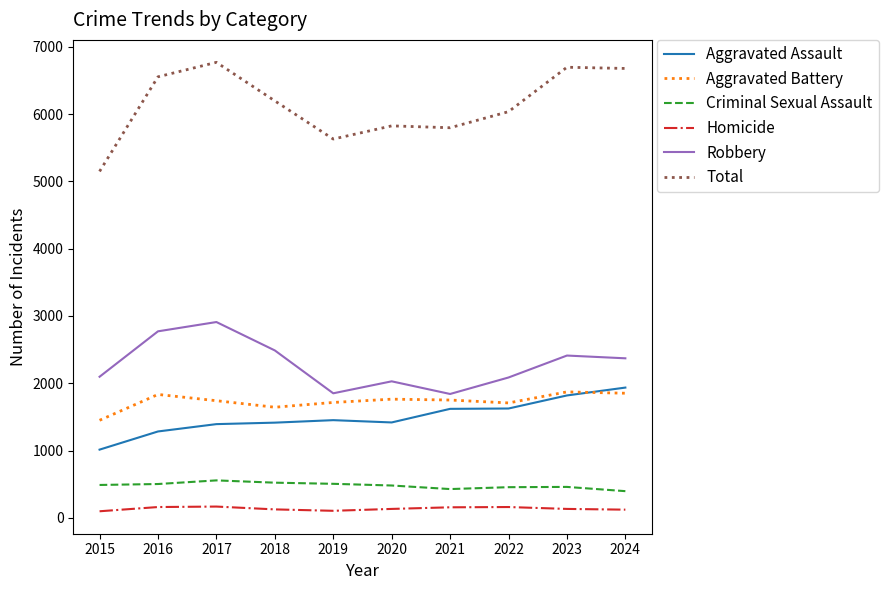

How many values in the Aggravated Assault series are below 1452?

5